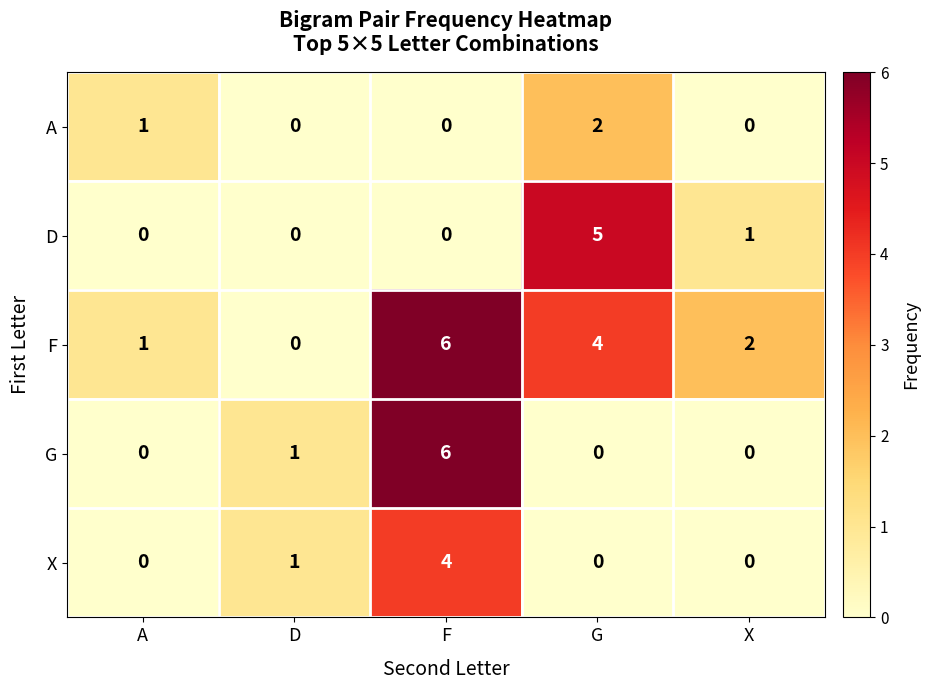

Between F and X, which series saw the biggest shift?

G